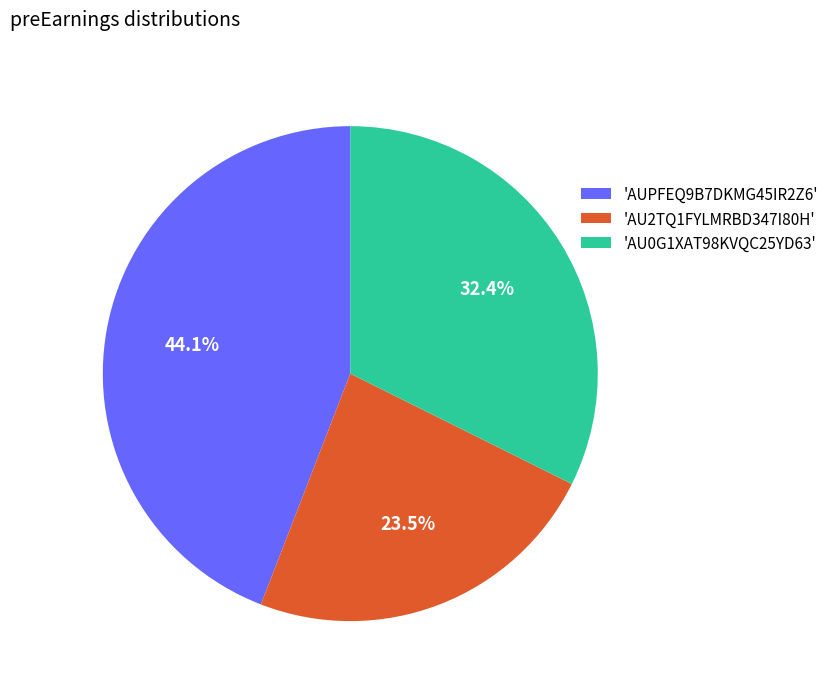

Which category has the biggest portion of the pie?

'AUPFEQ9B7DKMG45IR2Z6'